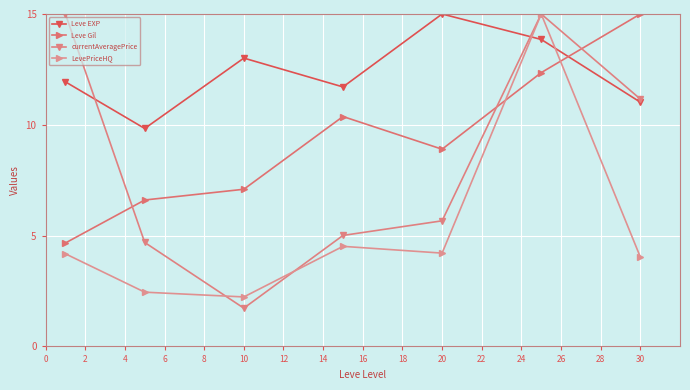

Which series has the largest range (max minus min)?

currentAveragePrice